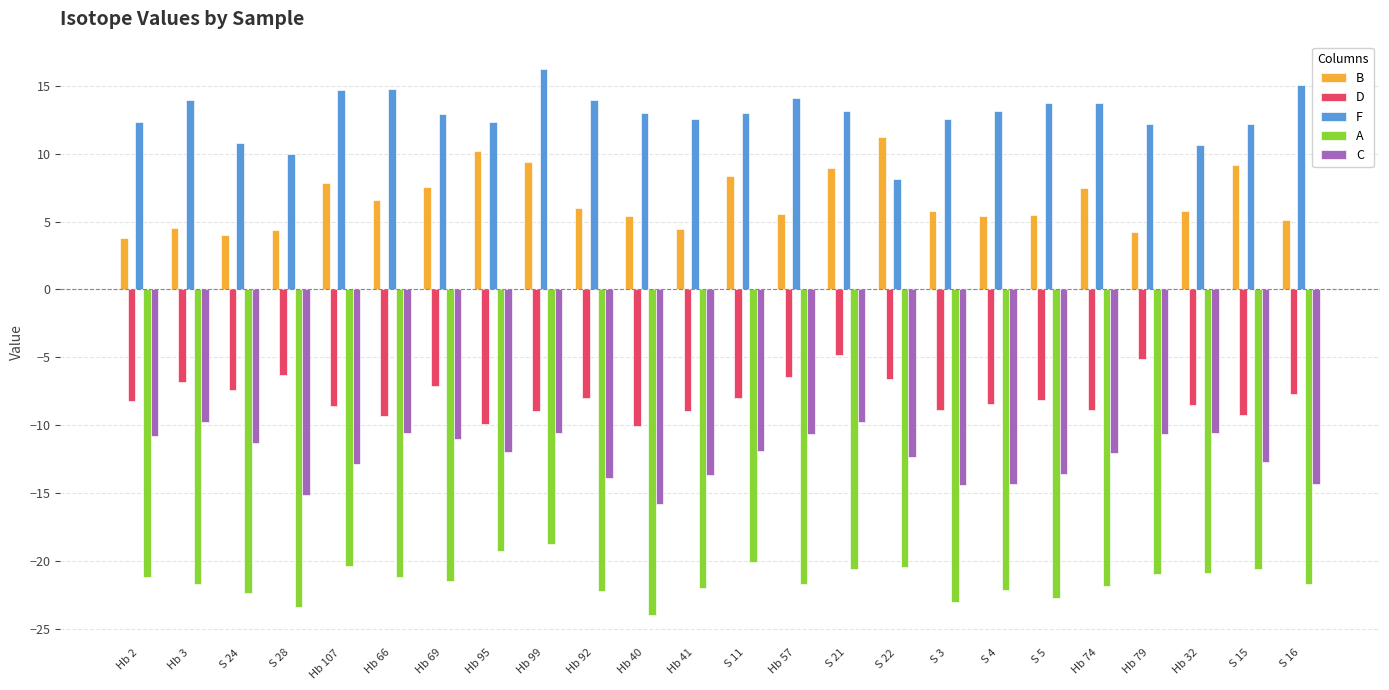

What are all the series names shown in the legend?

B, D, F, A, C